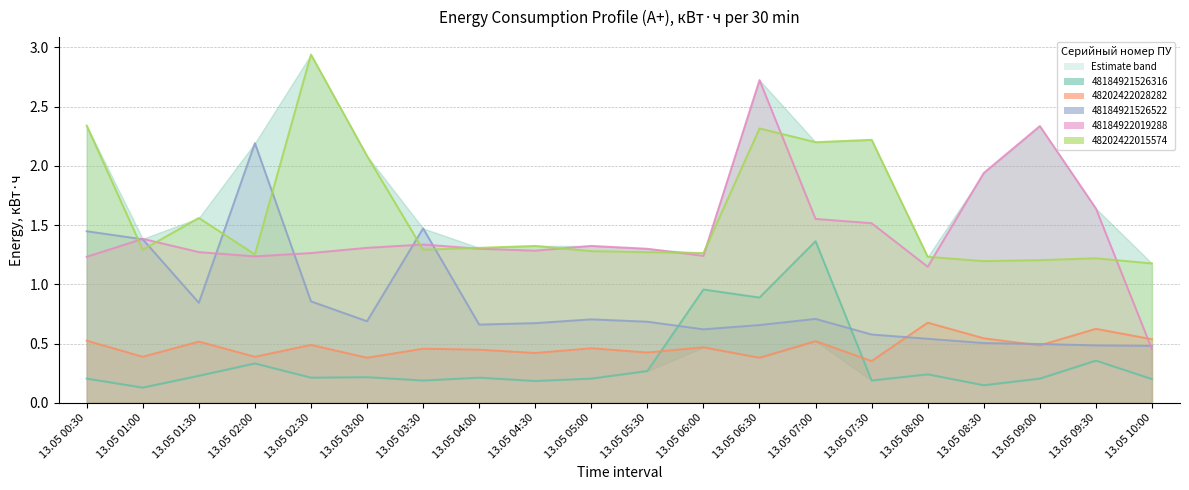

What is the sum of the 48202422028282 values at 13.05 08:00 and 13.05 01:30?

1.2